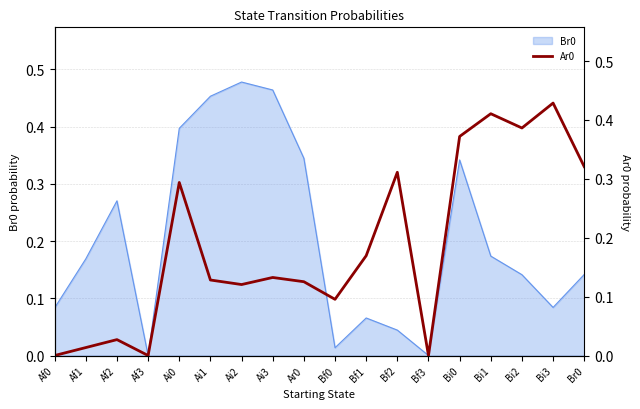

Reading left to right, what are all the values shown in this chart?

Af0=0.0	Af1=0.0	Af2=0.0	Af3=0.0	Ai0=0.3	Ai1=0.1	Ai2=0.1	Ai3=0.1	Ar0=0.1	Bf0=0.1	Bf1=0.2	Bf2=0.3	Bf3=0.0	Bi0=0.4	Bi1=0.4	Bi2=0.4	Bi3=0.4	Br0=0.3